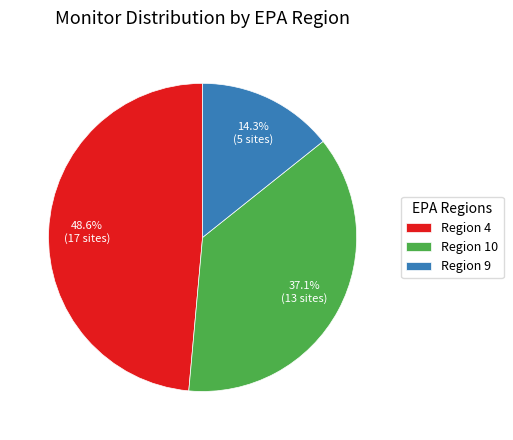

Which has a higher value, Region 4 or Region 10?

Region 4